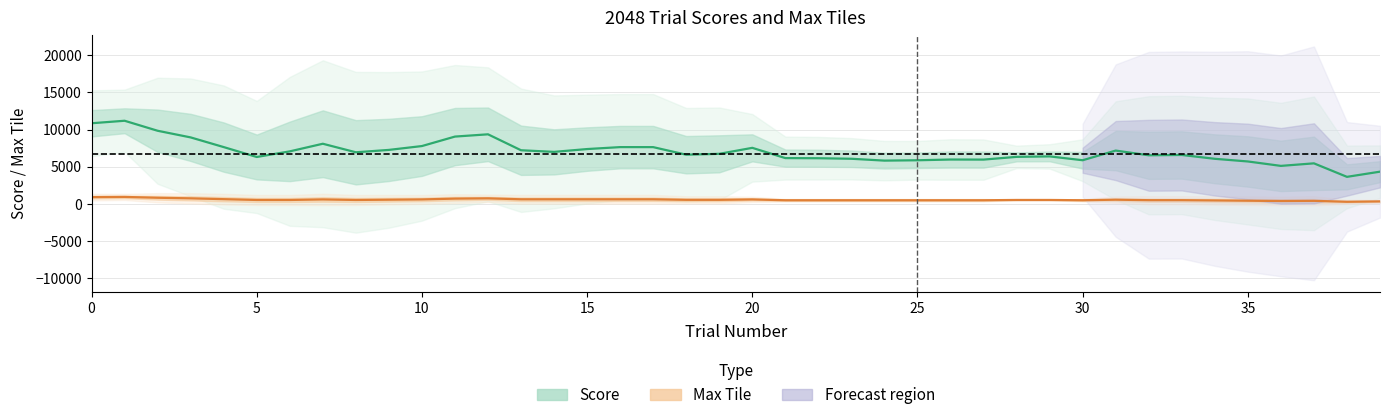

What is the difference between the maximum and minimum values in the Score (smoothed) series?

7555.2